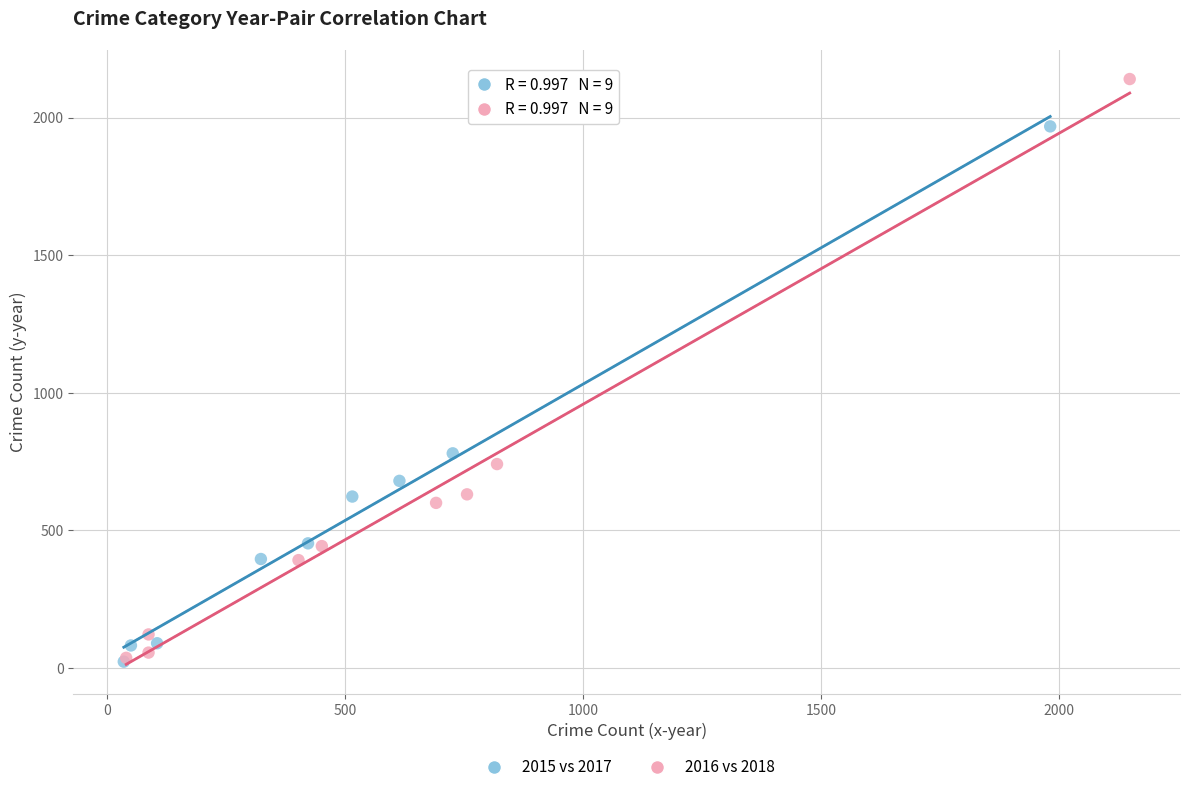

Which series has the widest spread of Y values?

2016 vs 2018